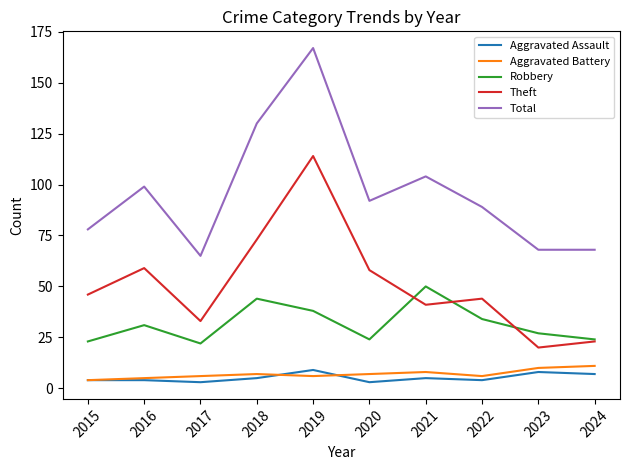

Which label corresponds to the largest value in the chart?

2019